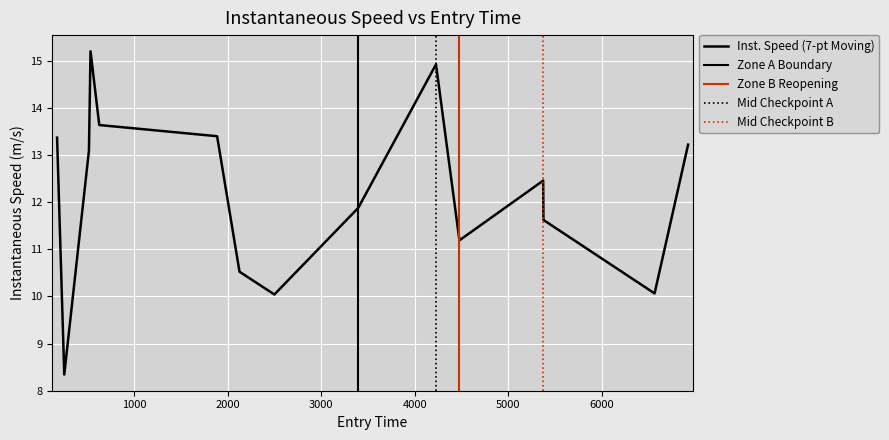

The value at 3394.002975132003 is 4.0. True or false?

False